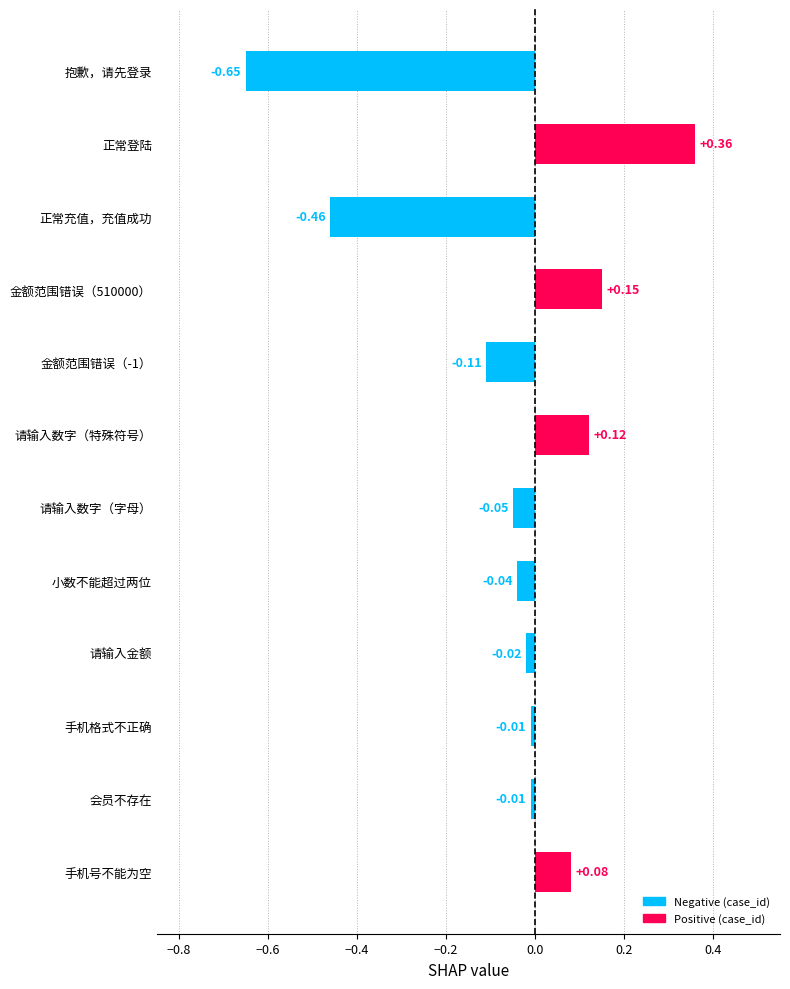

How many data points does each series have?

12